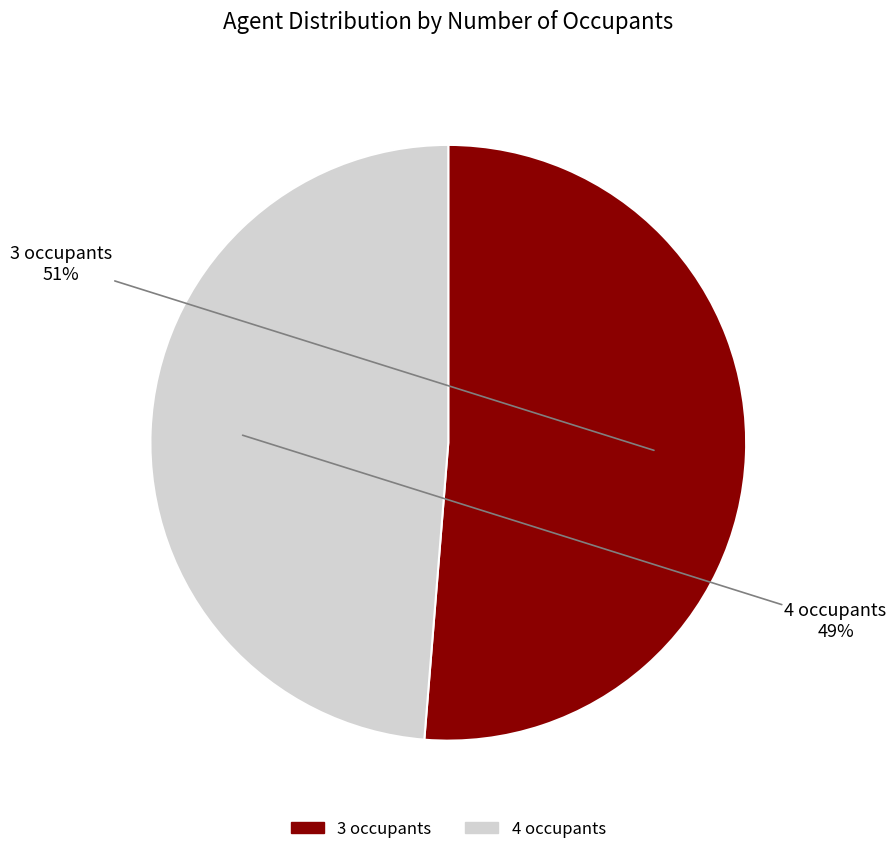

Between 4 occupants and 3 occupants, which is larger?

3 occupants